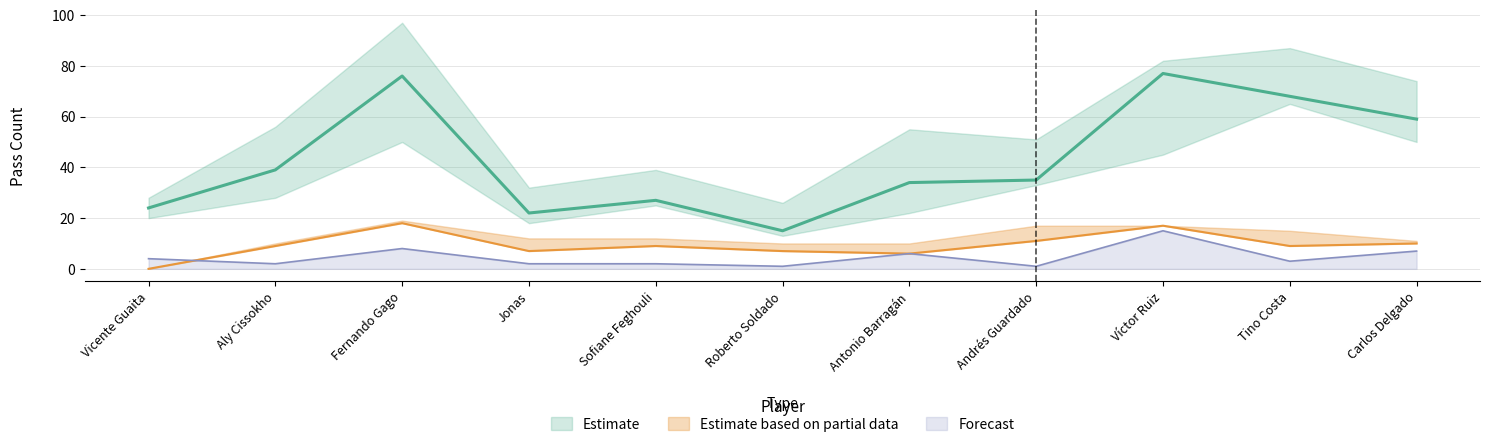

Does the chart have visible grid lines?

Yes